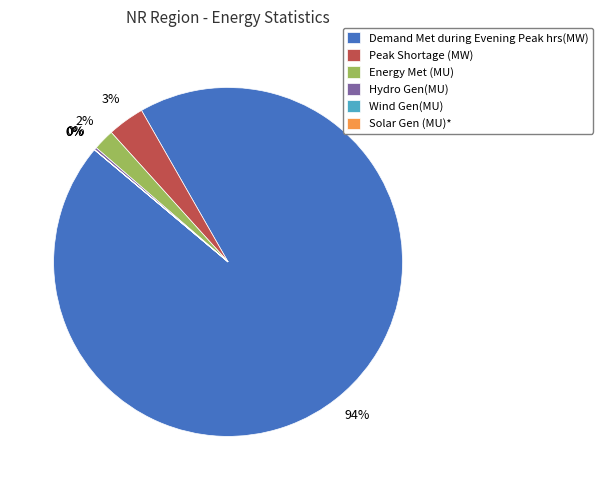

Is there a majority slice in this chart?

Yes